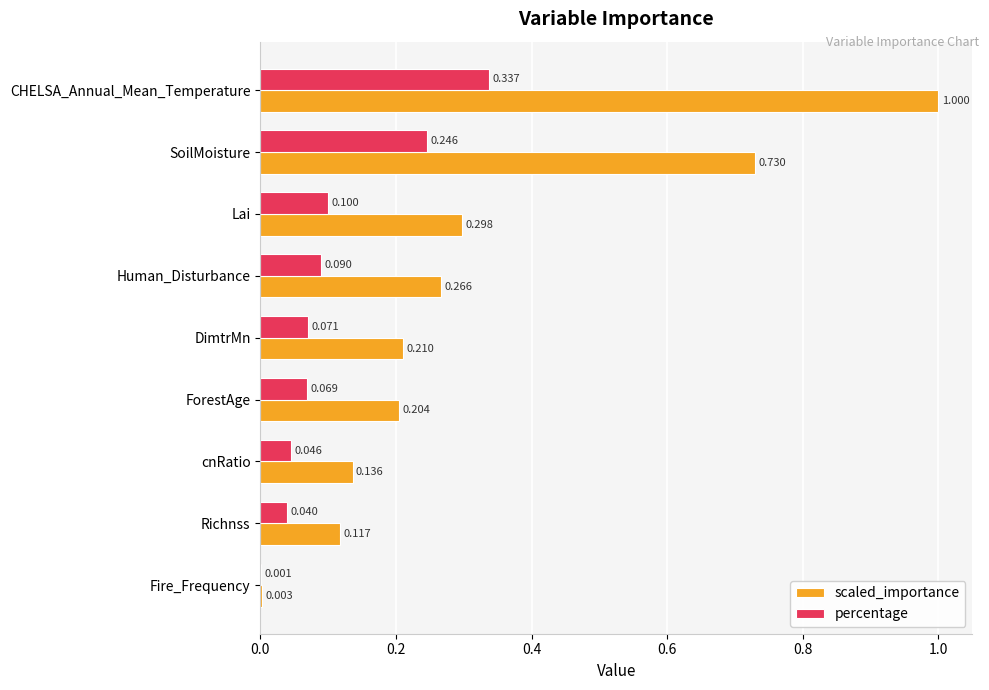

What are all the series names shown in the legend?

scaled_importance, percentage